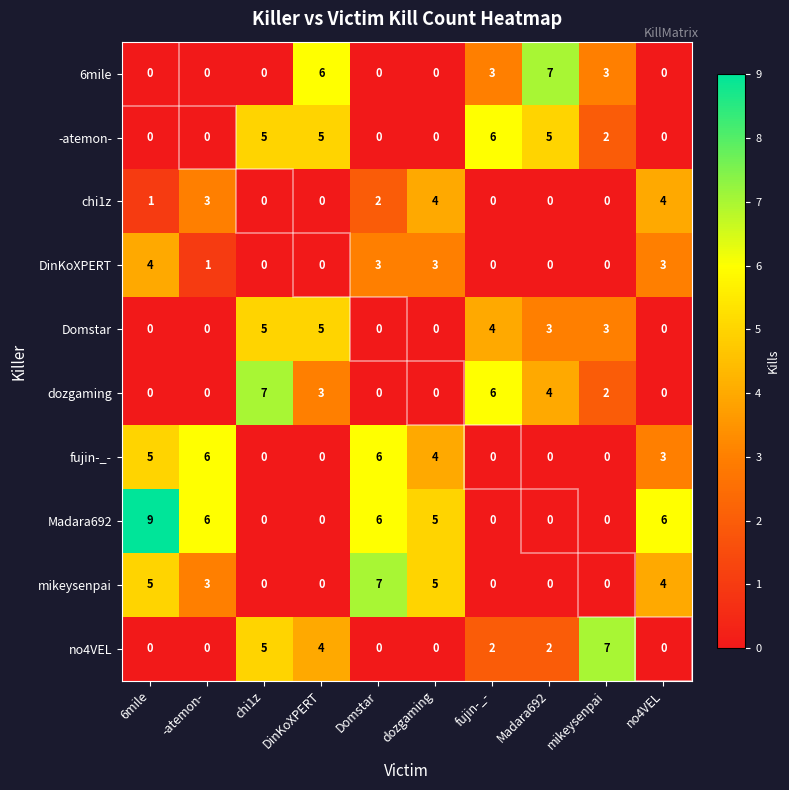

At which label does mikeysenpai first exceed 3?

6mile